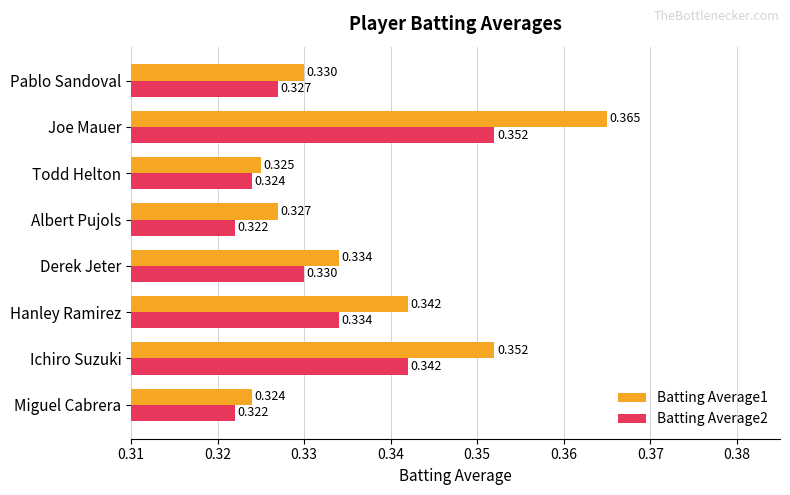

At which label does Batting Average1 reach its peak?

Joe Mauer